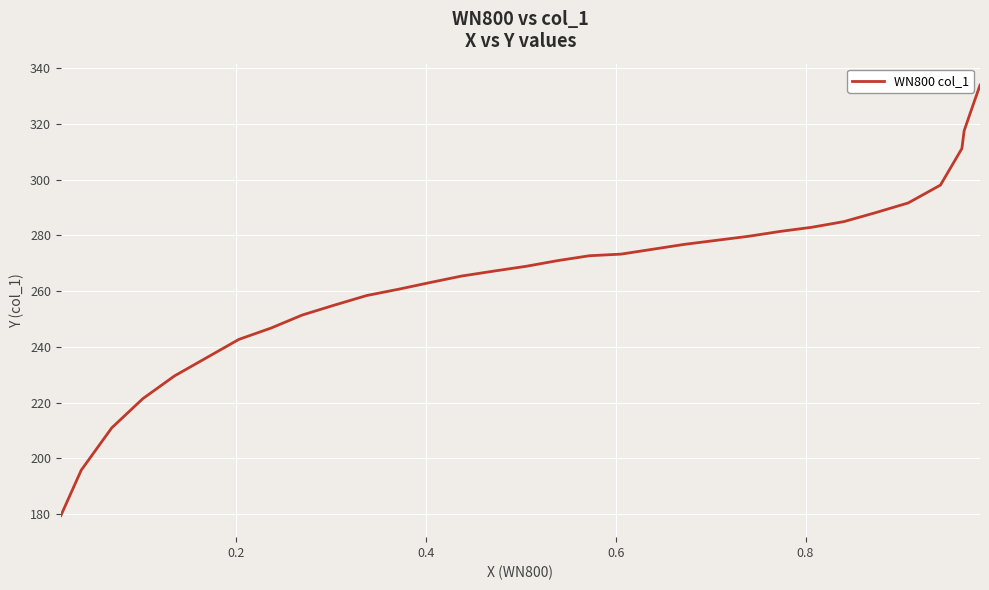

How many distinct data groups are displayed?

1